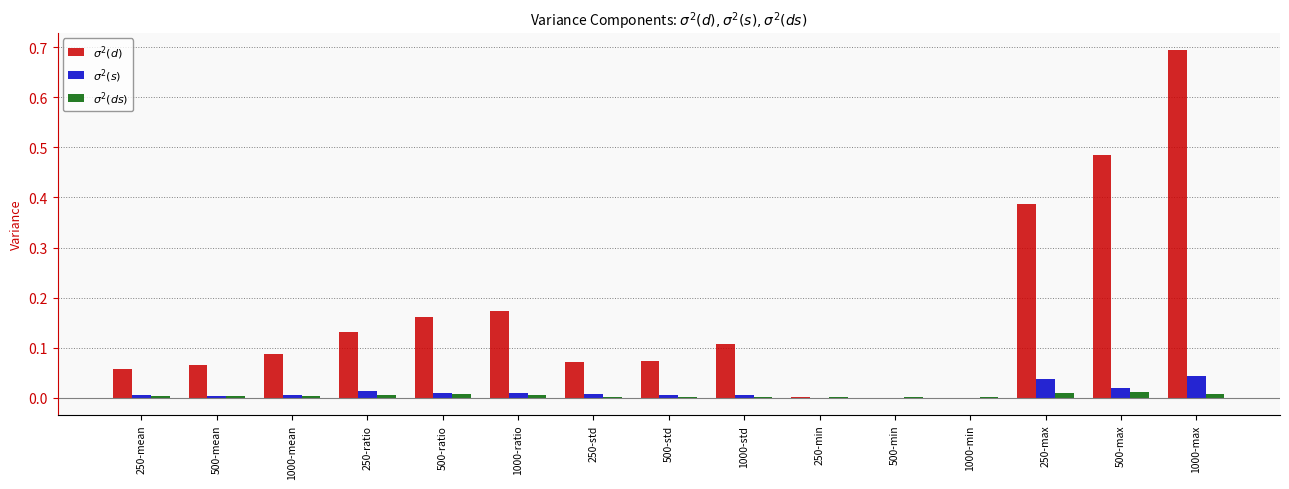

At which category does the chart reach its peak across all series?

1000-max